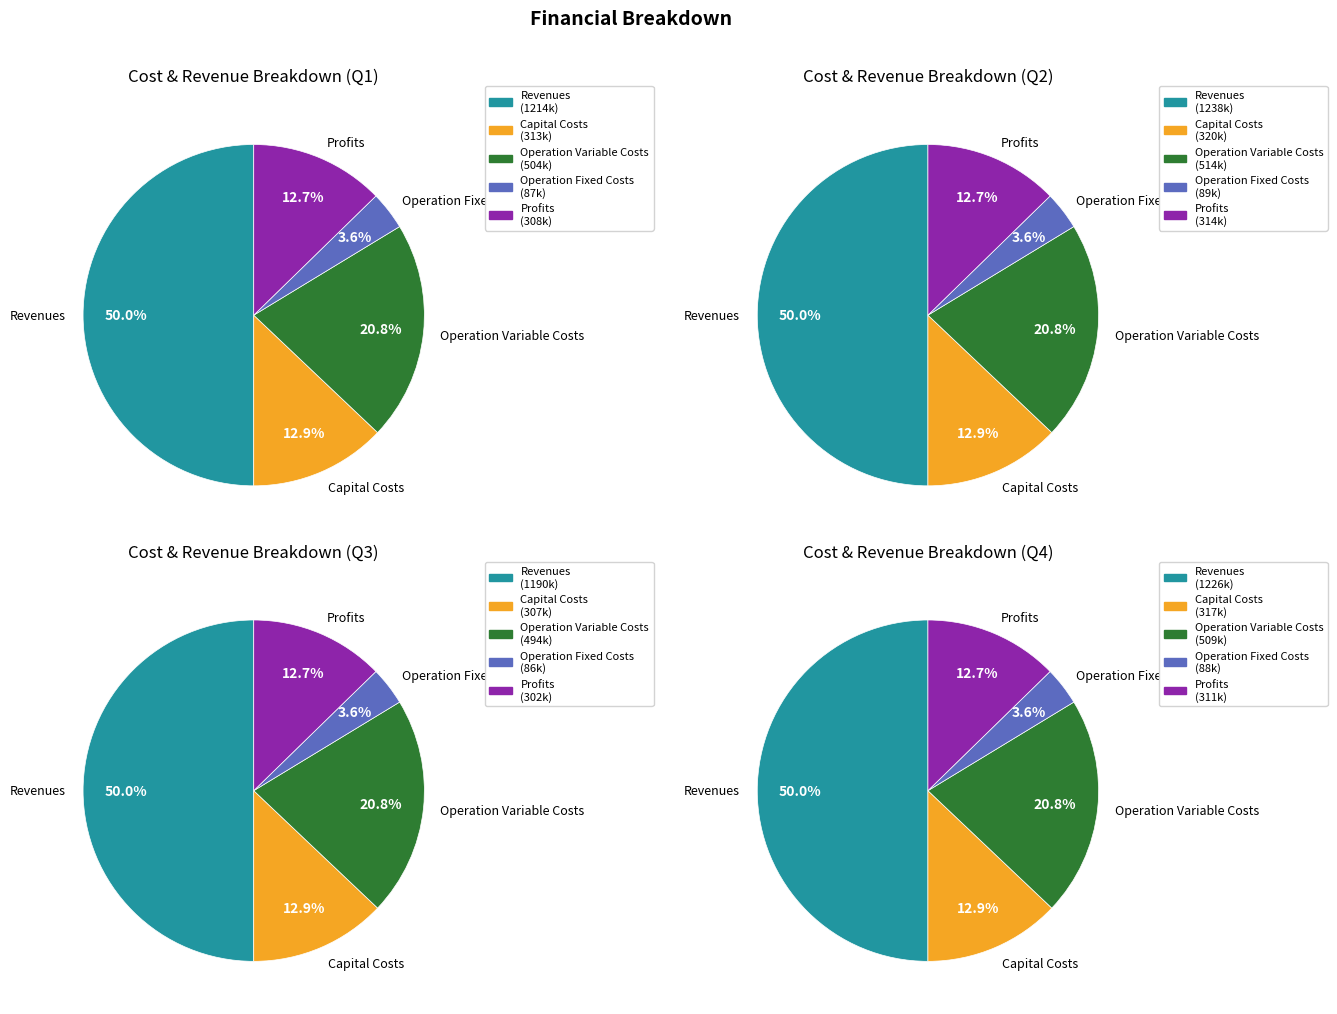

What is the ratio of the value at Total Operation Fixed Costs to the value at Total Capital Costs?

0.3